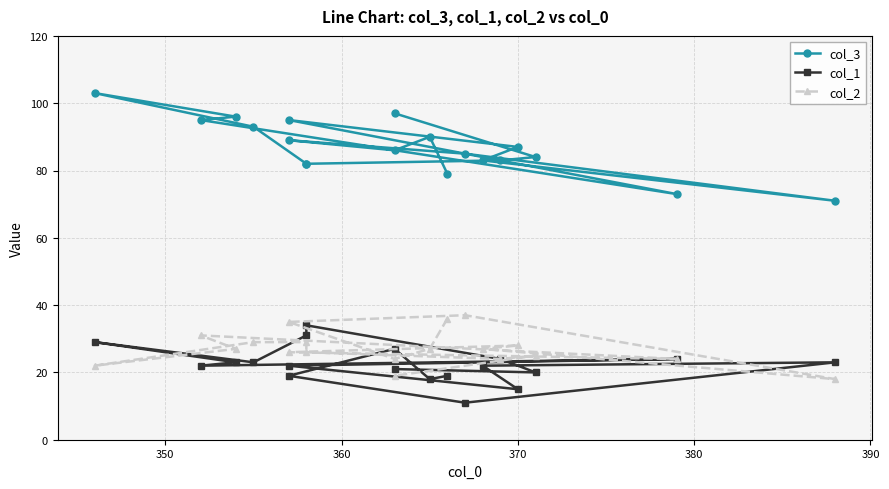

What is the difference between the maximum and second lowest values in the col_2 series?

18